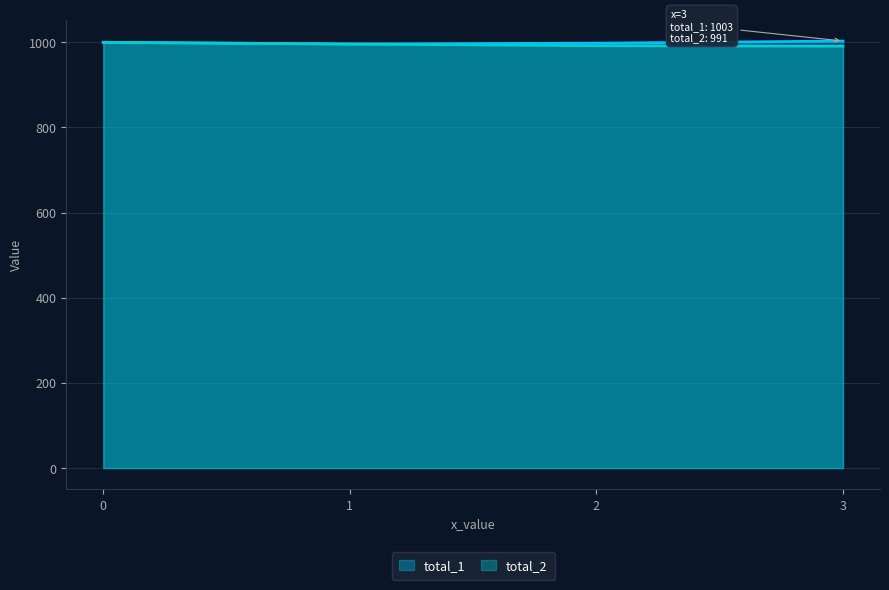

At how many categories does at least one series exceed 995?

4